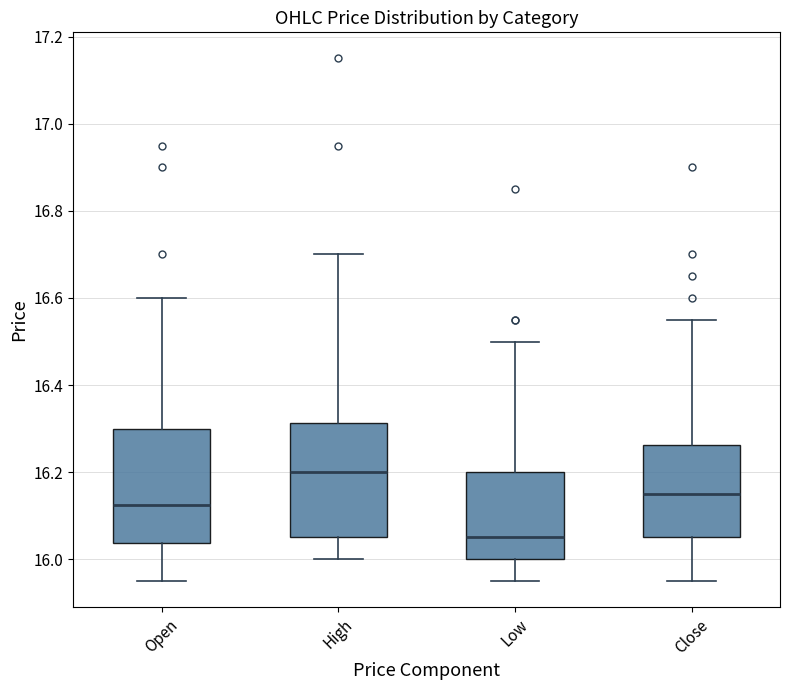

Reading left to right, read every box against the y-axis: the position of its median line, the range the box covers, and the ends of its whiskers. The values are not printed on the chart, so give them approximately, as read against the axis.

Open: median 16.12, box 16.04 to 16.30, whiskers 15.96 to 16.60
High: median 16.20, box 16.06 to 16.32, whiskers 16.00 to 16.70
Low: median 16.06, box 16.00 to 16.20, whiskers 15.96 to 16.50
Close: median 16.16, box 16.06 to 16.26, whiskers 15.96 to 16.56